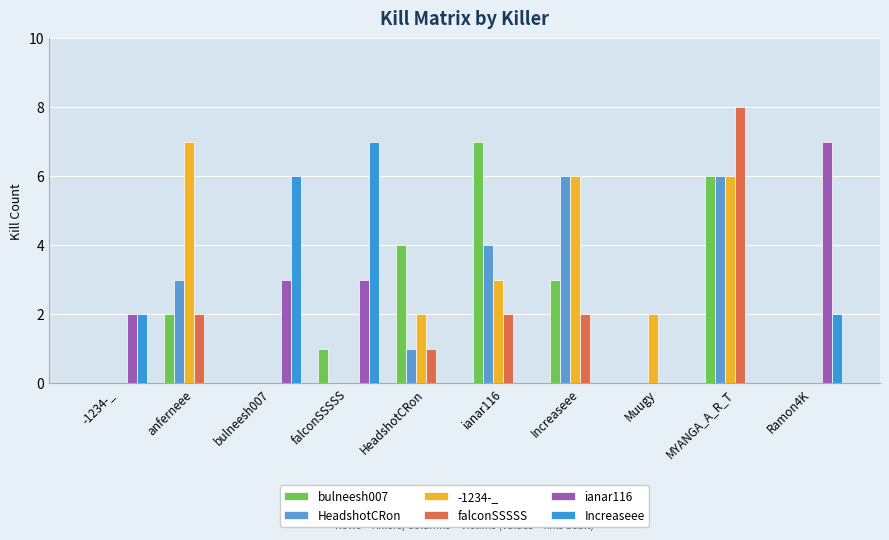

What is the difference between the maximum and second lowest values in the Increaseee series?

7